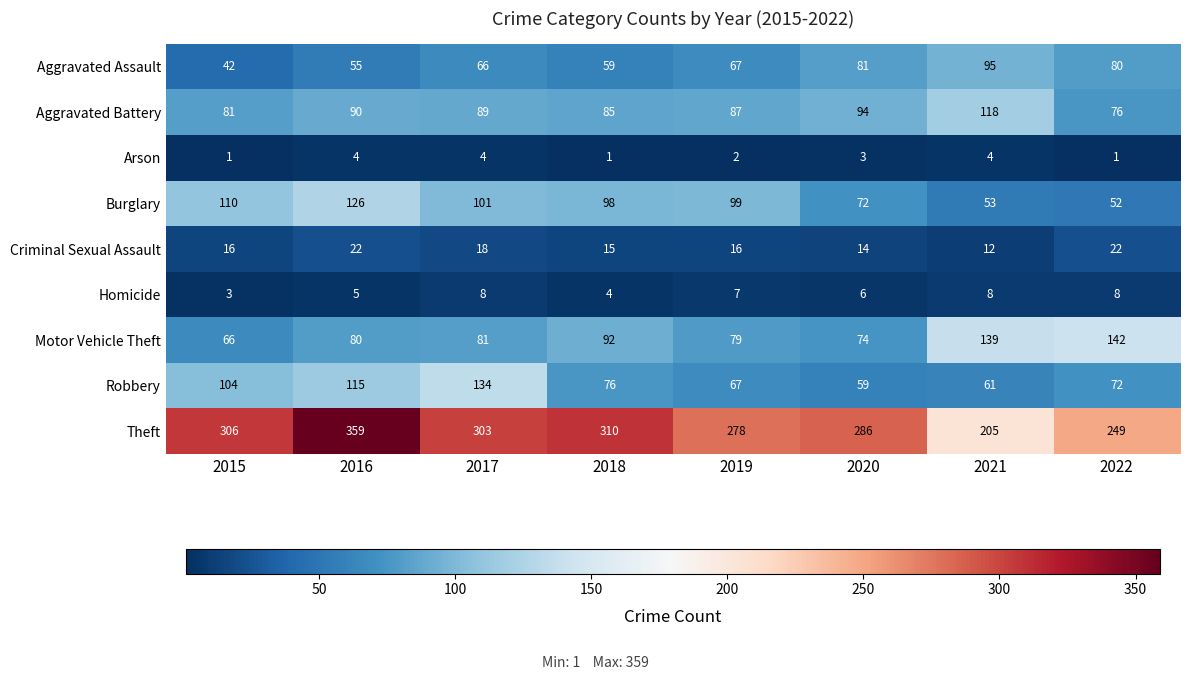

At how many categories does at least one series exceed 145?

8